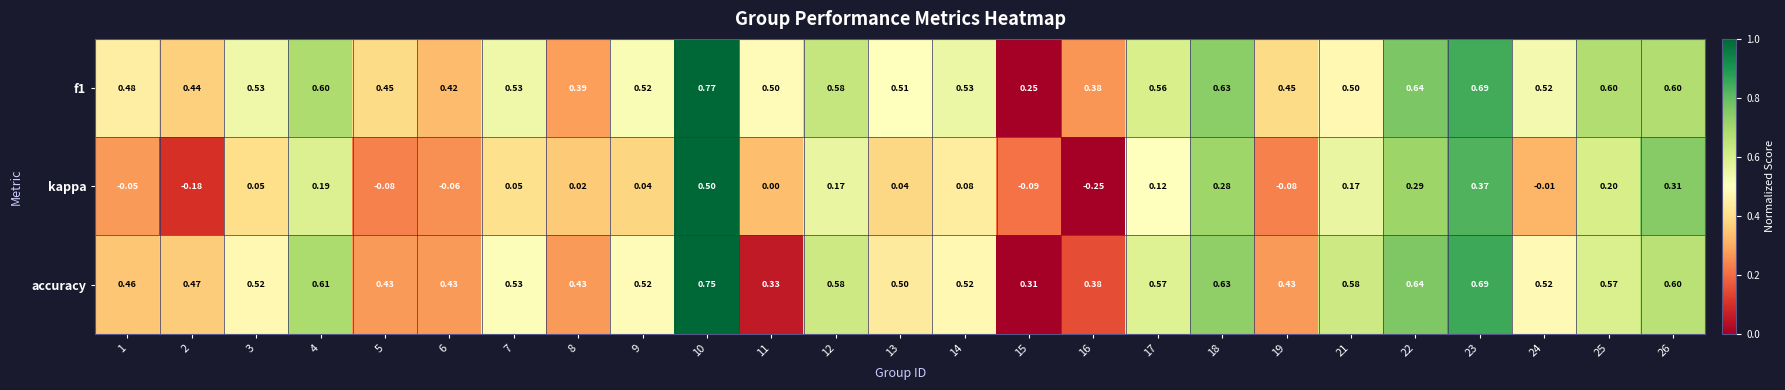

How many series are shown in this chart?

3